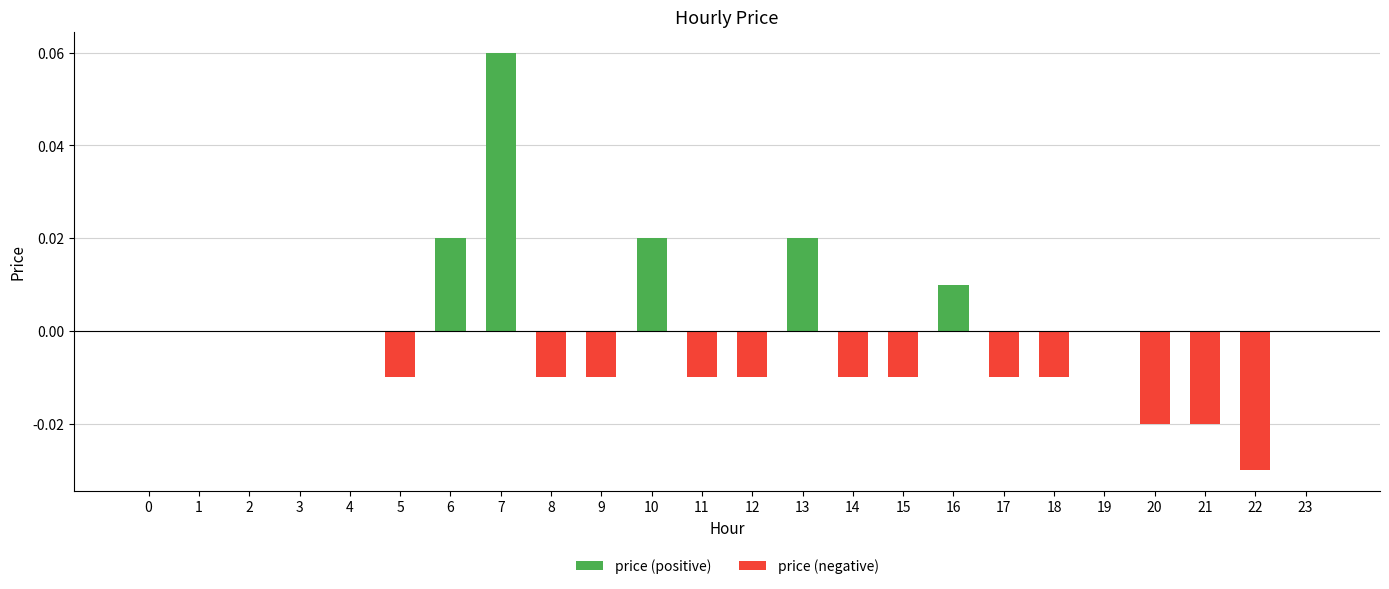

Reading right to left, extract all data points from this chart.

price (positive): 0.0	0.0	0.0	0.0	0.0	0.0	0.0	0.0	0.0	0.0	0.0	0.0	0.0	0.0	0.0	0.0	0.1	0.0	0.0	0.0	0.0	0.0	0.0	0.0
price (negative): 0.0	-0.0	-0.0	-0.0	0.0	-0.0	-0.0	0.0	-0.0	-0.0	0.0	-0.0	-0.0	0.0	-0.0	-0.0	0.0	0.0	-0.0	0.0	0.0	0.0	0.0	0.0